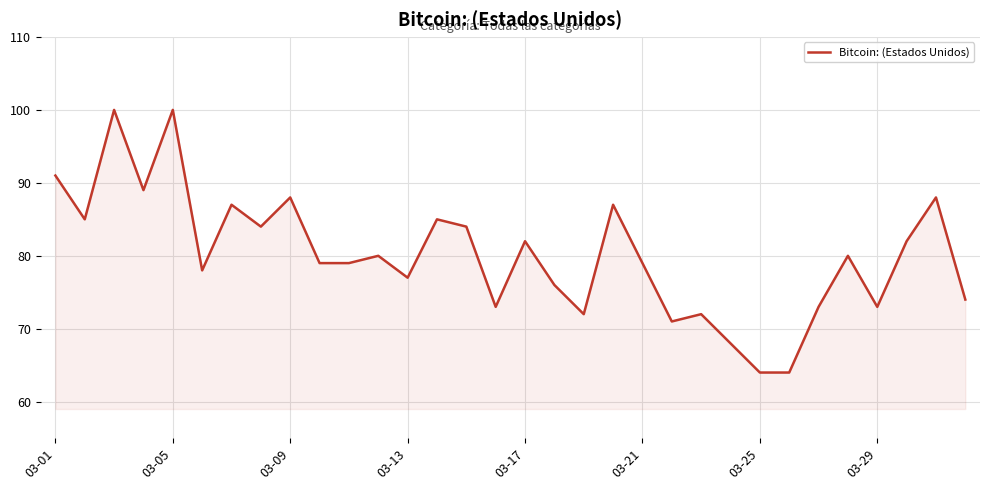

What is the greatest value displayed?

100